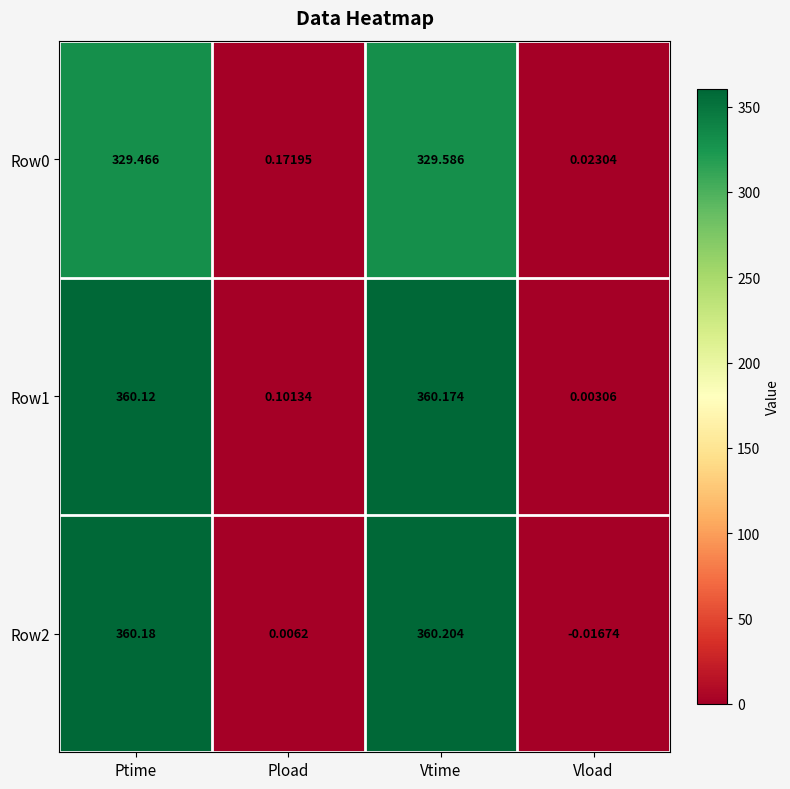

At which category is the sum across all series the highest?

Vtime